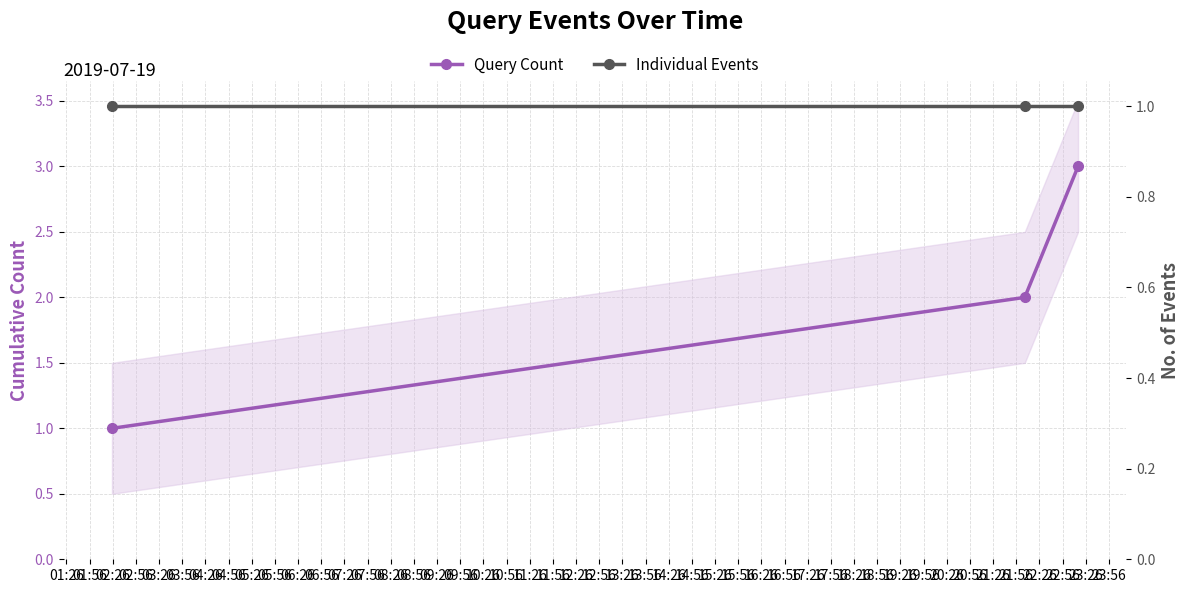

True or false: Query Count has a value of 1 at 01:26.

True